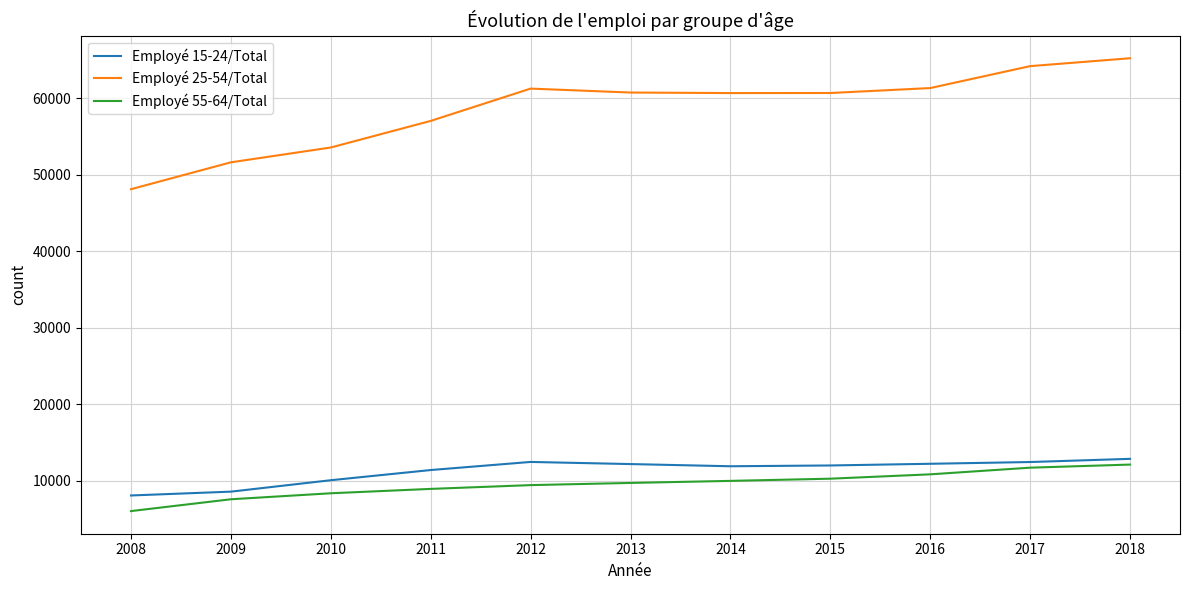

What is the maximum value for Employé 55-64/Total?

12139